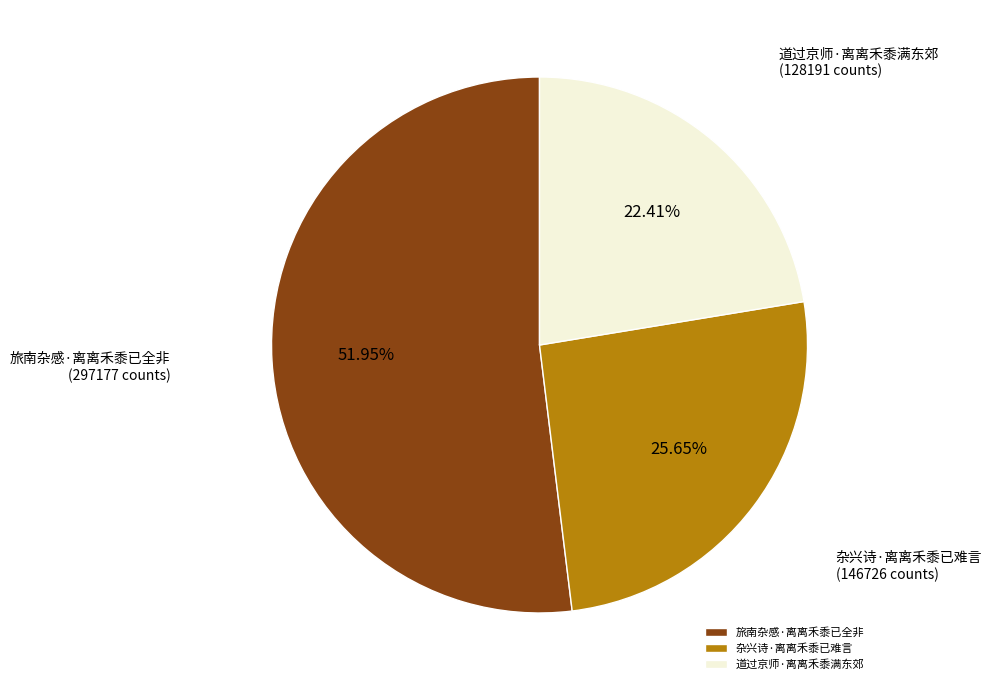

Count the number of slices in the pie.

3